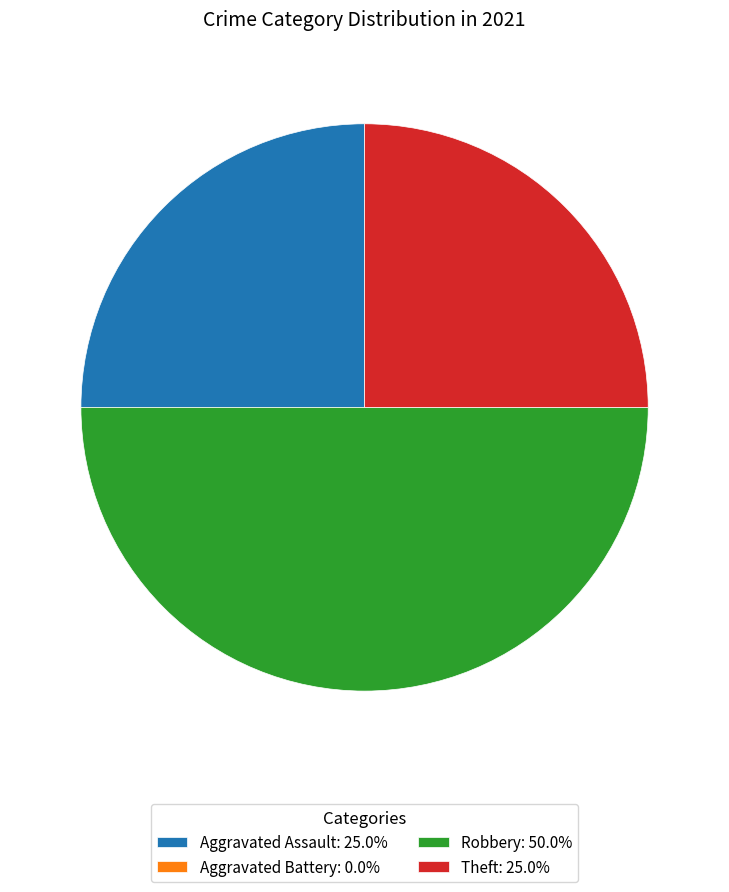

Is it true that Aggravated Assault is 25% of the pie?

True